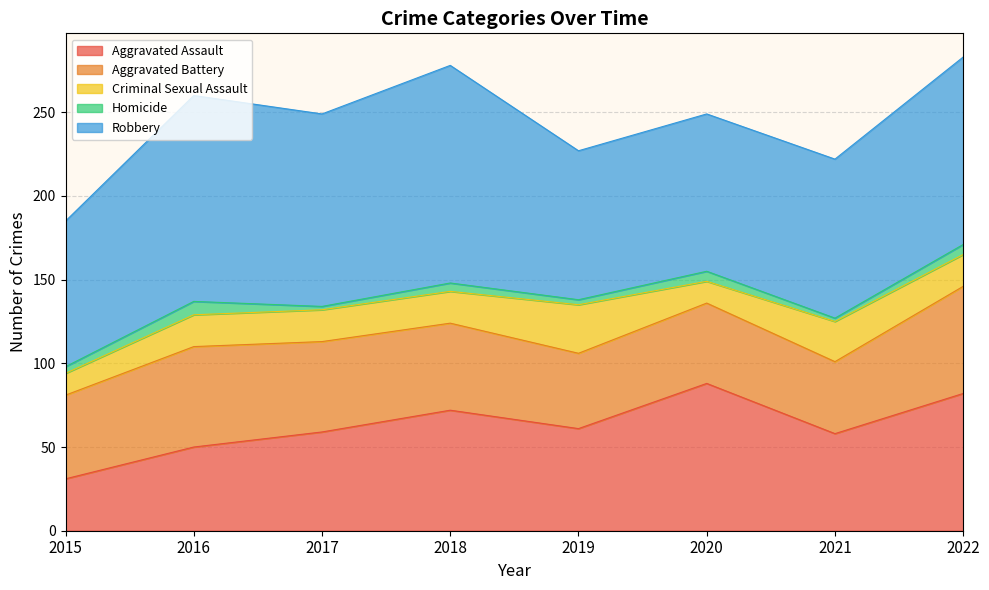

How many distinct data groups are displayed?

5